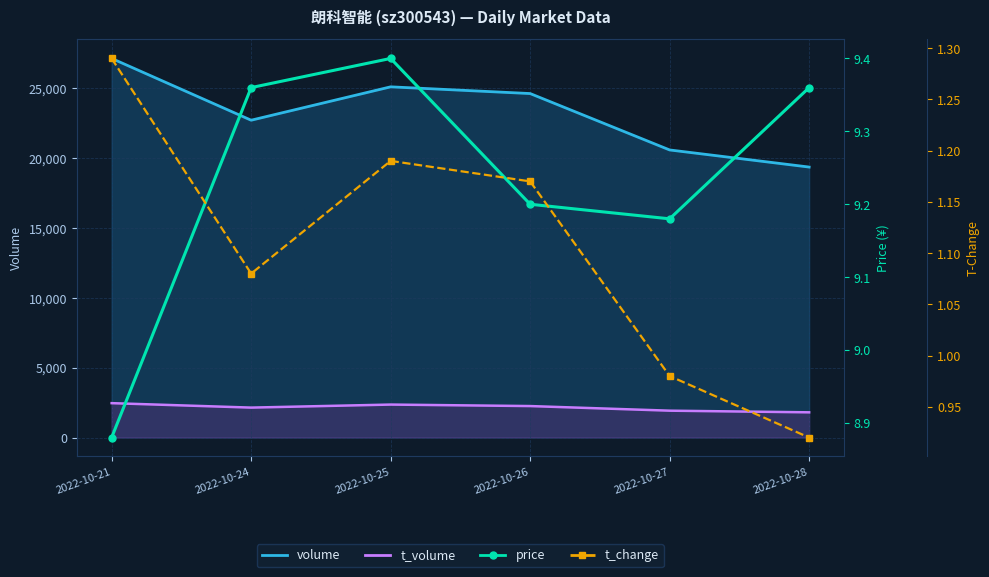

List the labels in order of t_change value, smallest first.

2022-10-28, 2022-10-27, 2022-10-24, 2022-10-26, 2022-10-25, 2022-10-21